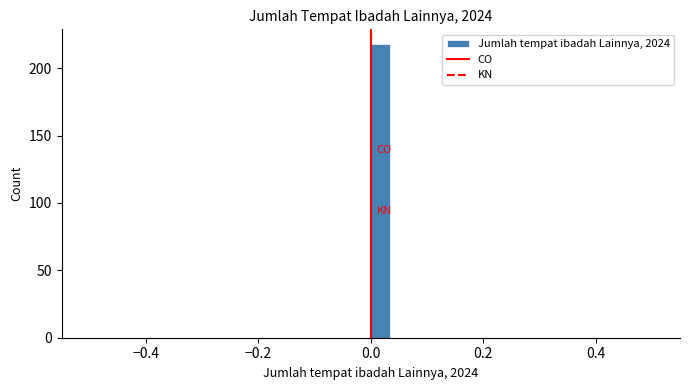

Read against the x-axis, roughly where is the centre of the tallest bar?

0.02